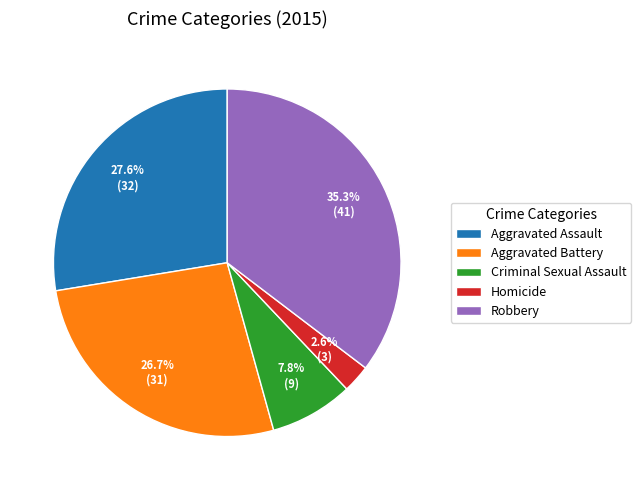

Is it true that Homicide is 3% of the pie?

True